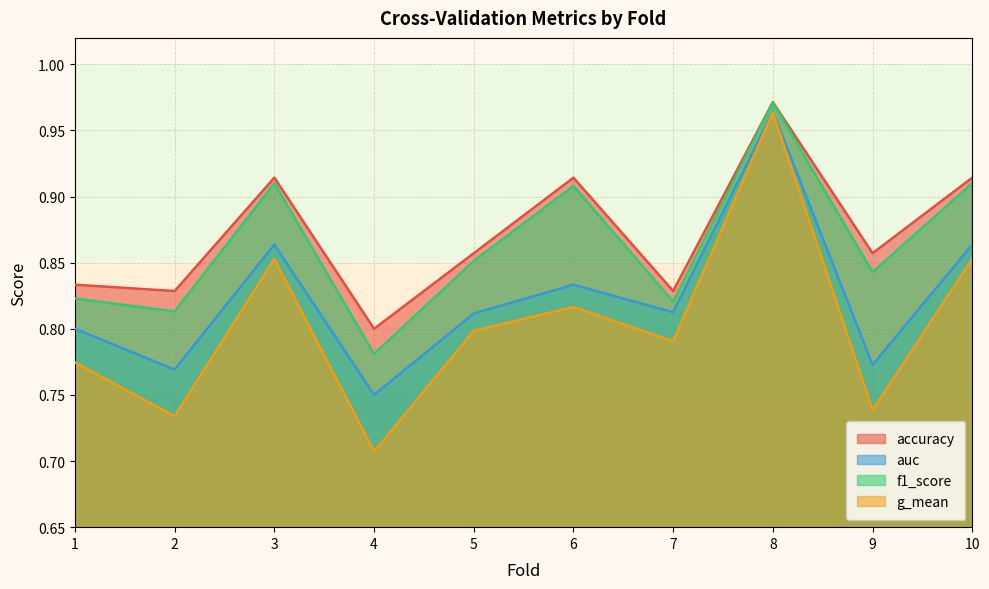

Is it true that g_mean equals 1.3 at 4?

False